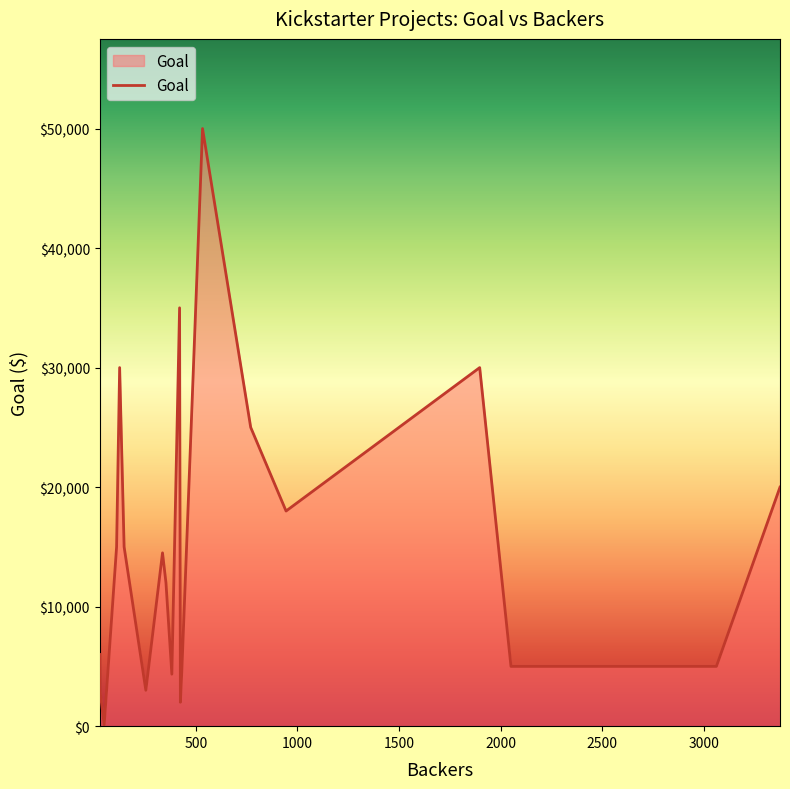

How many series are shown in this chart?

1